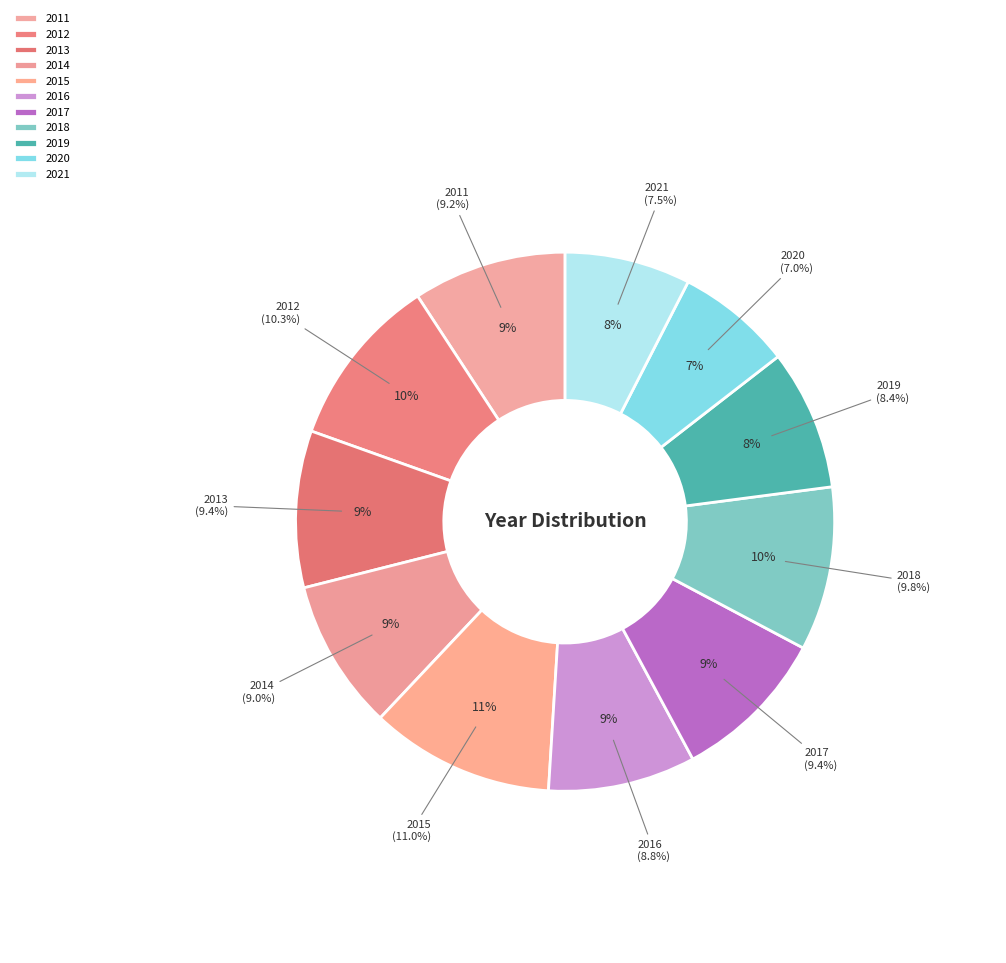

Does 2015 account for over 50% of the chart?

No